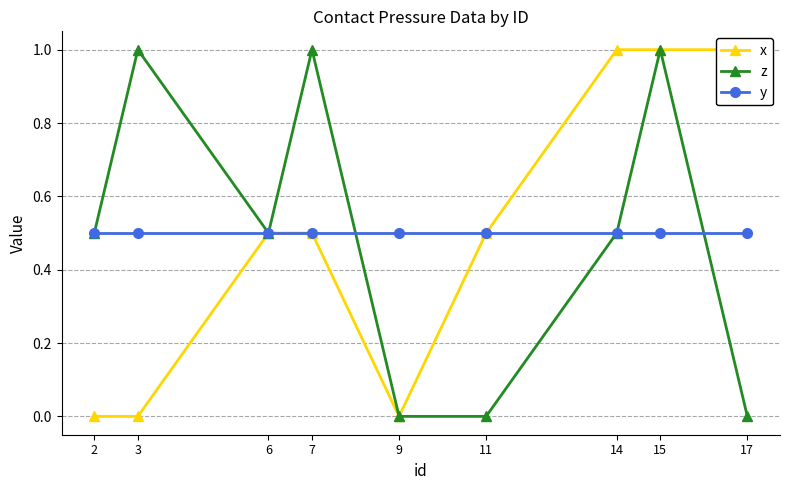

Which series has the largest range (max minus min)?

x